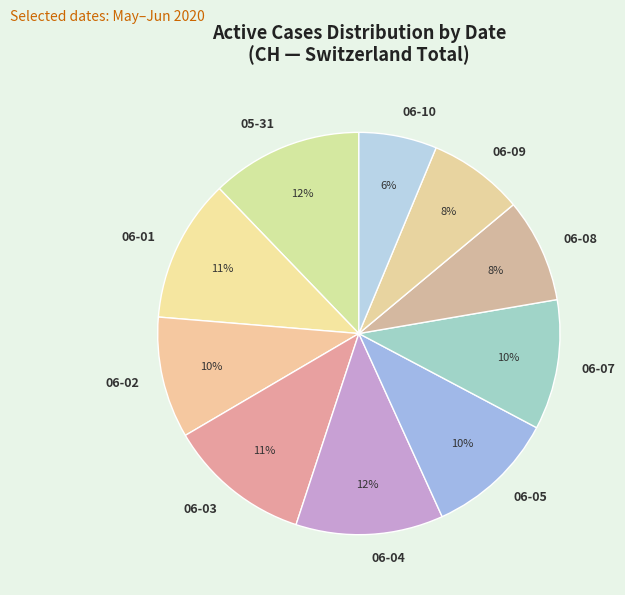

To the nearest percent, what percentage of the pie is 06-03?

11%